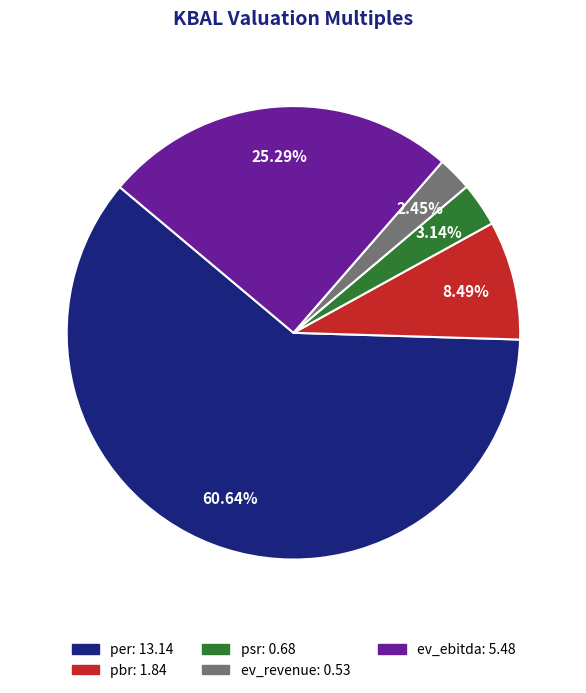

To the nearest percent, what is the difference between the largest and smallest slice percentages?

58%